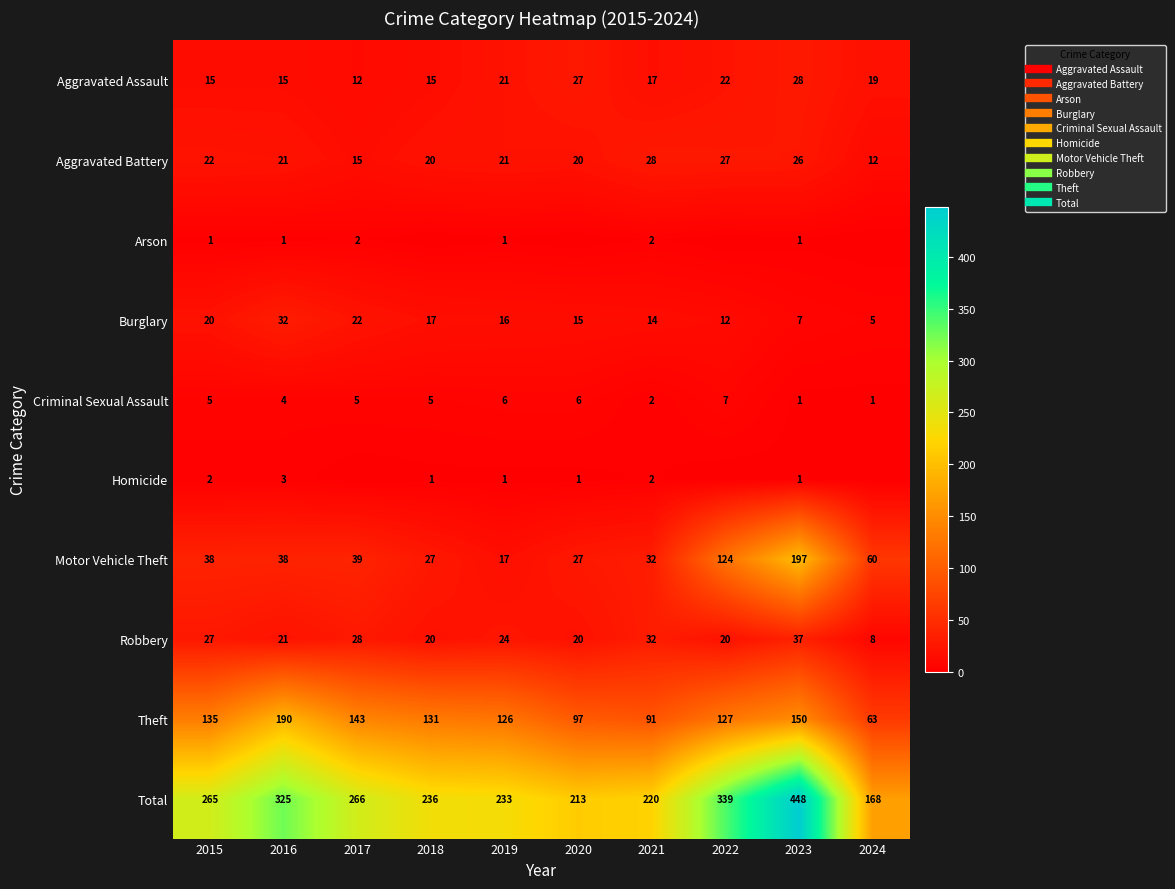

Rank the categories by Arson value from lowest to highest.

2018, 2020, 2022, 2024, 2015, 2016, 2019, 2023, 2017, 2021